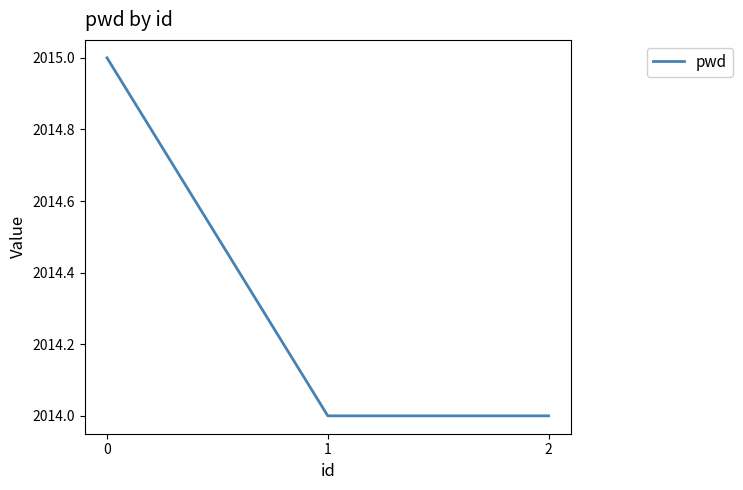

What is the sum of the values at 1 and 2?

4028